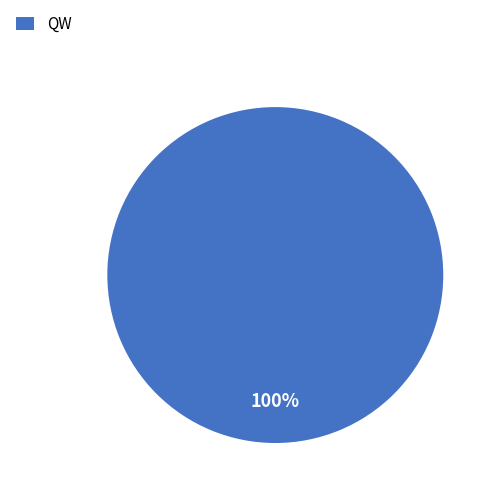

Rank the categories by value from highest to lowest.

QW